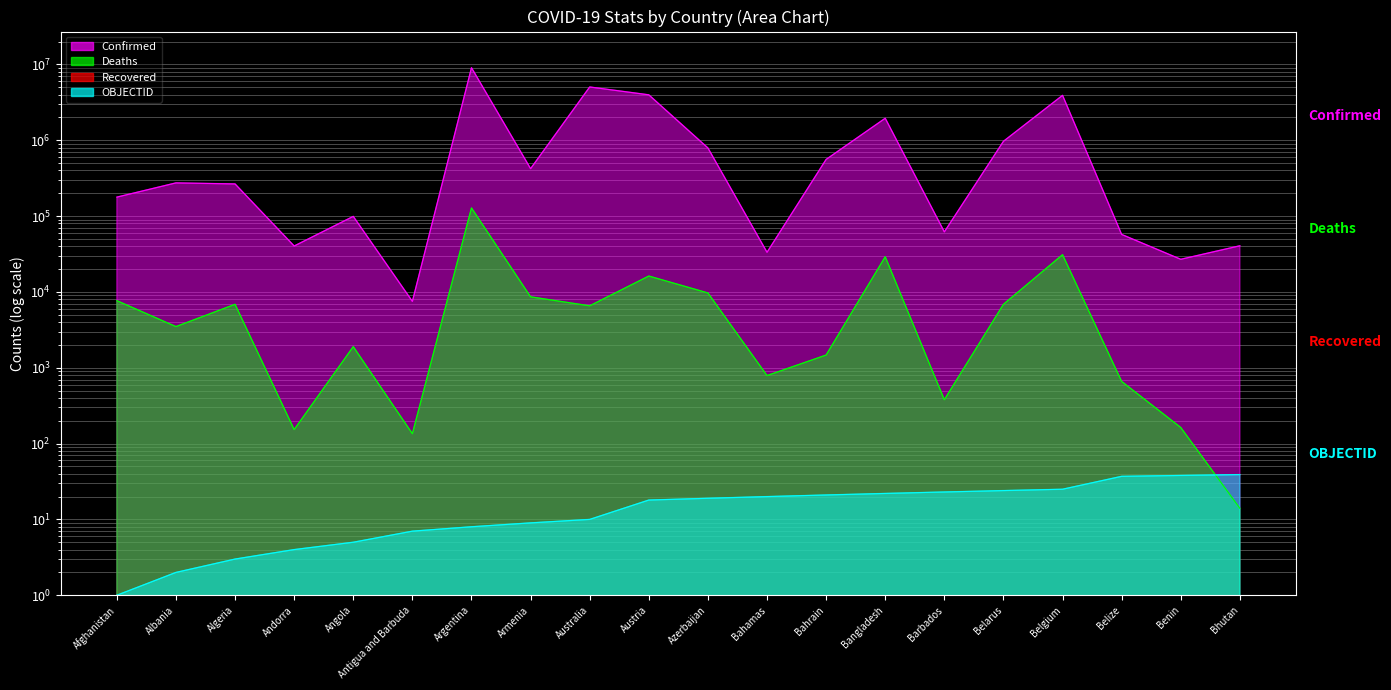

What value does the OBJECTID series have at Afghanistan?

1